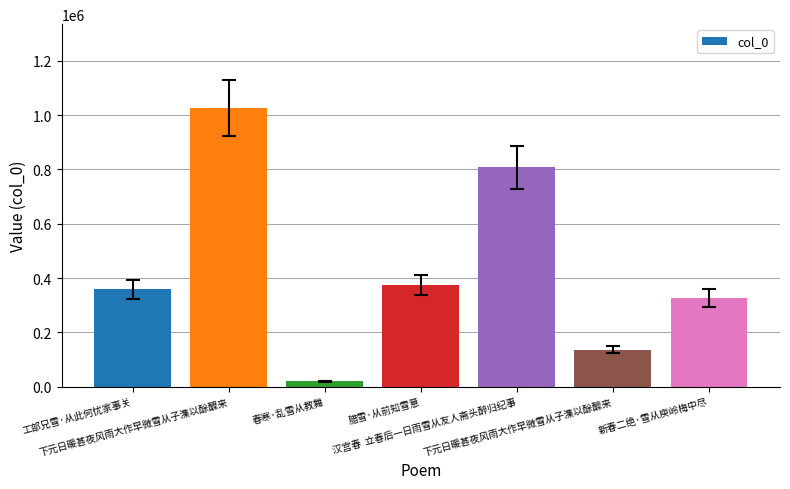

How many series are shown in this chart?

1